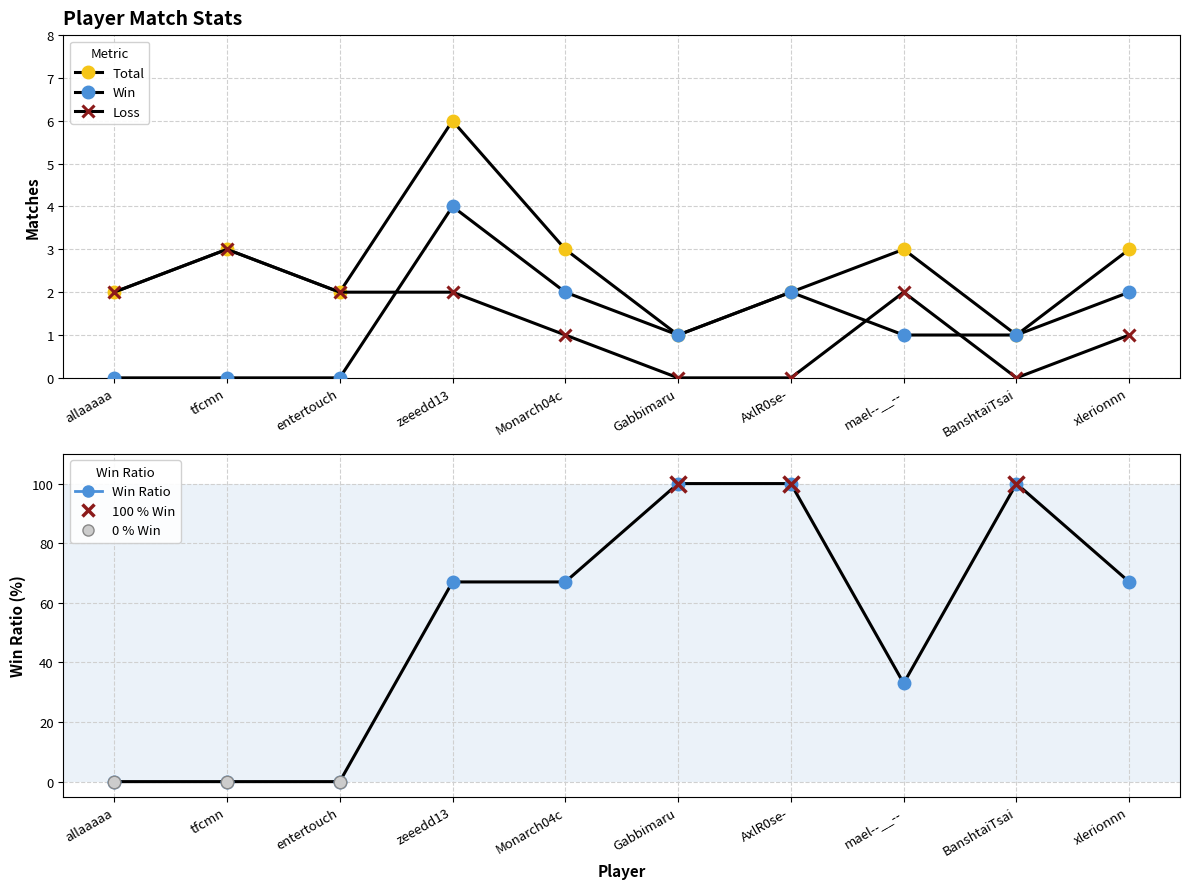

What is the difference between the Win values at entertouch and AxlR0se-?

2